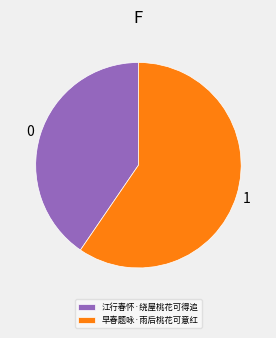

Approximately how many times larger is the value at 早春题咏·雨后桃花可意红 compared to 江行春怀·绕屋桃花可得追?

1.5